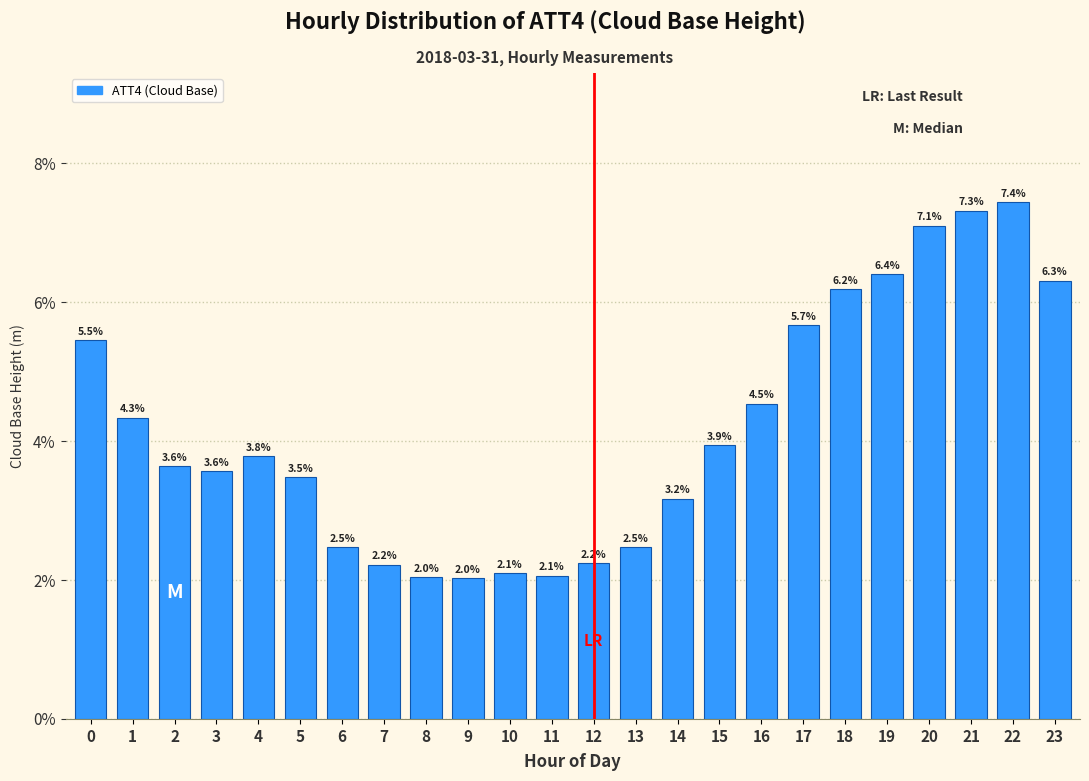

Reading left to right, extract all data points from this chart.

0=5.5	1=4.3	2=3.6	3=3.6	4=3.8	5=3.5	6=2.5	7=2.2	8=2.0	9=2.0	10=2.1	11=2.1	12=2.2	13=2.5	14=3.2	15=3.9	16=4.5	17=5.7	18=6.2	19=6.4	20=7.1	21=7.3	22=7.4	23=6.3